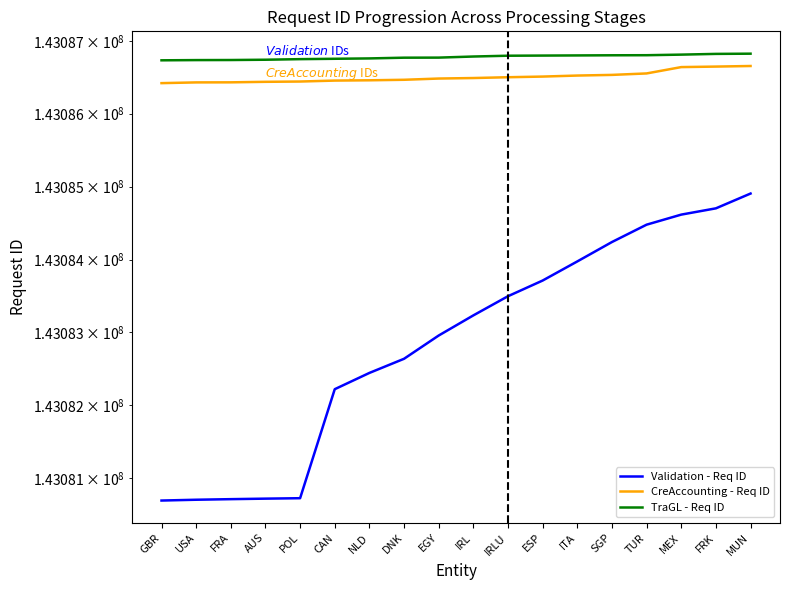

What position from the left is ITA?

13